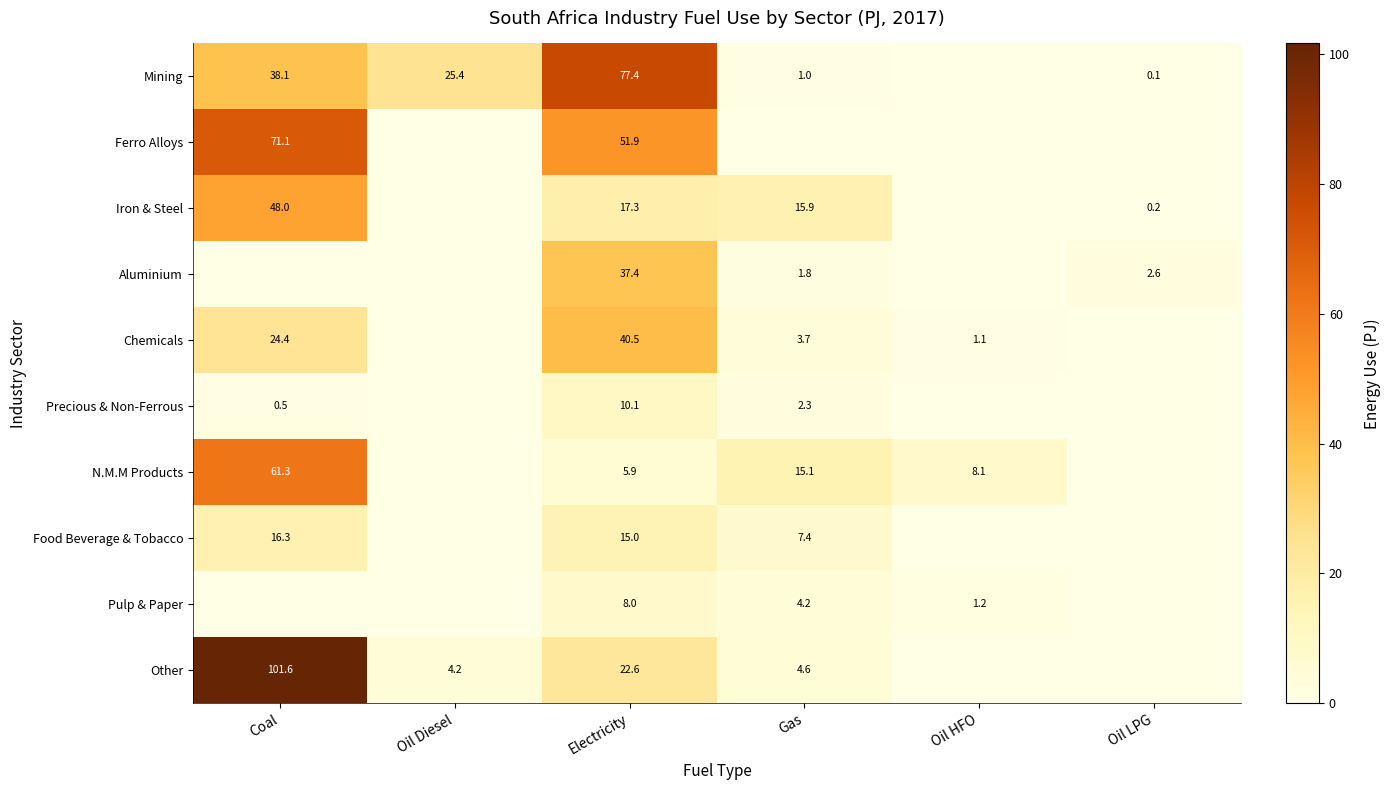

At which category is the sum across all series the highest?

Coal